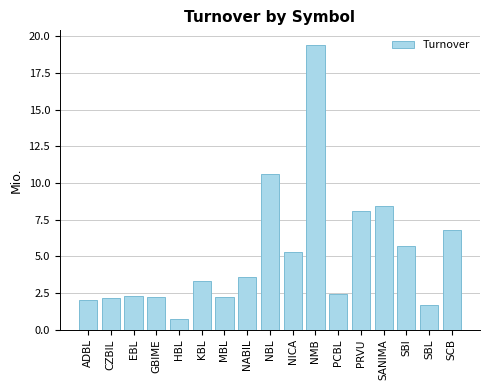

Does the chart contain stacked bars?

No